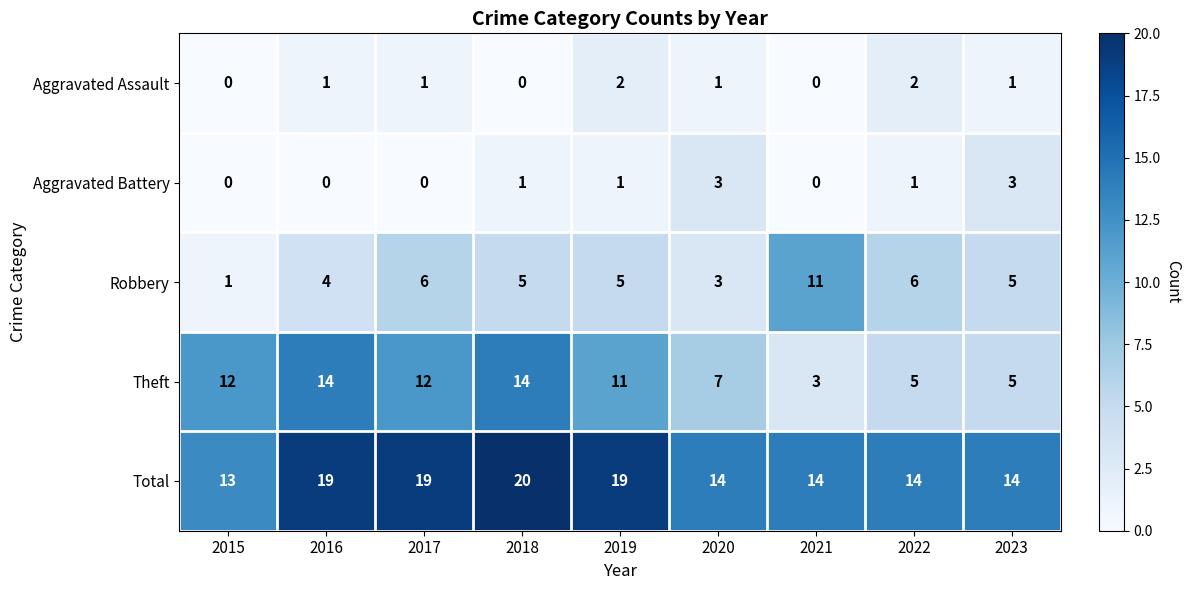

List the series in order of their peak value, lowest first.

Aggravated Assault, Aggravated Battery, Robbery, Theft, Total